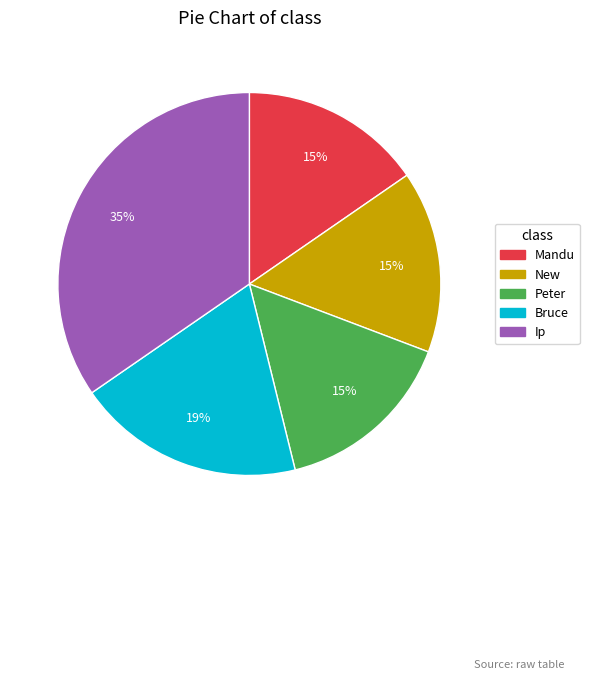

What is the largest slice in the pie chart?

Ip